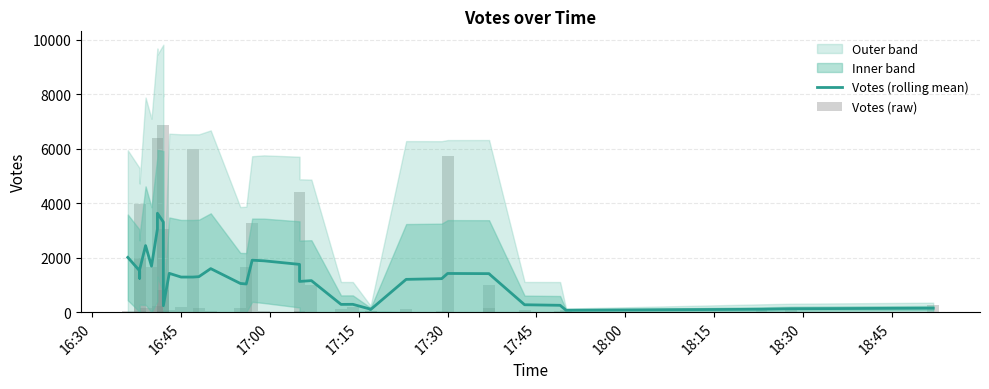

What is the value of the Votes (raw) bar at the 6th from the left?

1652.0